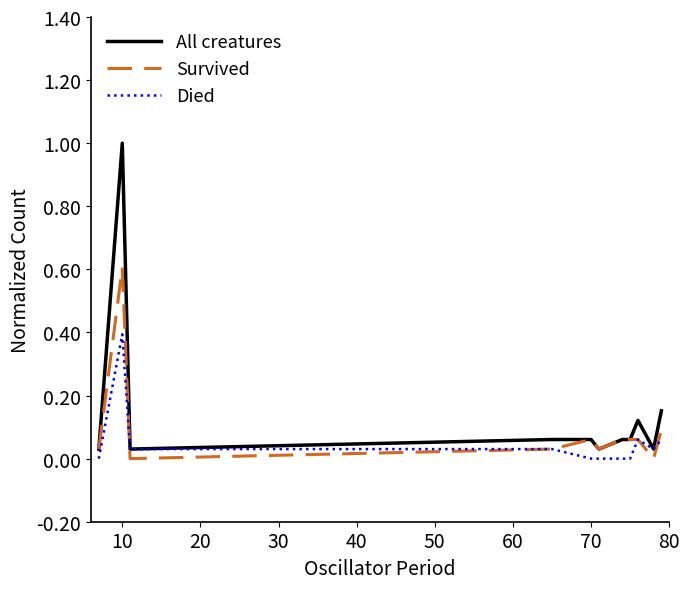

What is the maximum value for Survived?

0.6